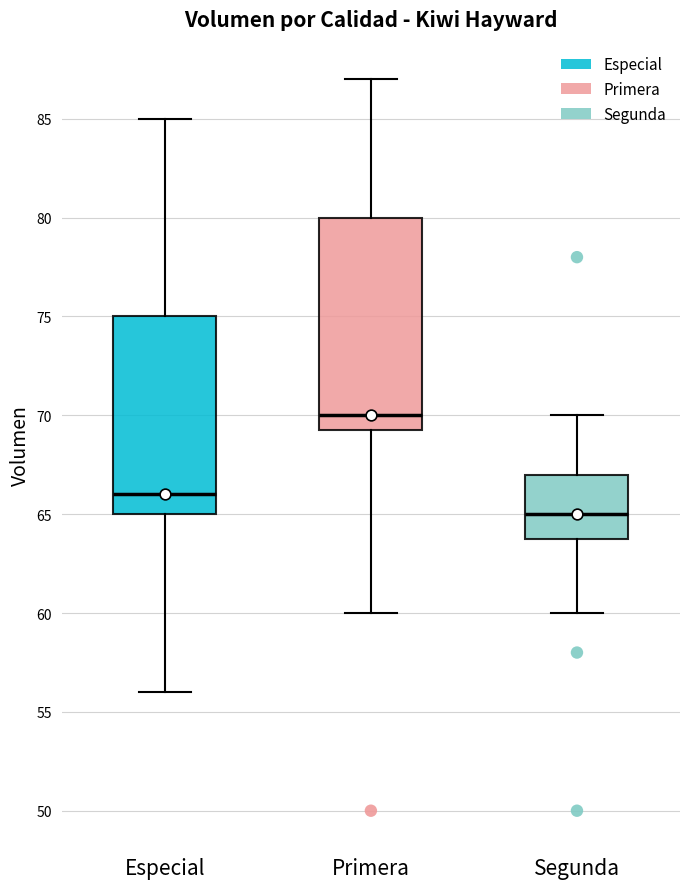

Which box has the highest median line?

Primera